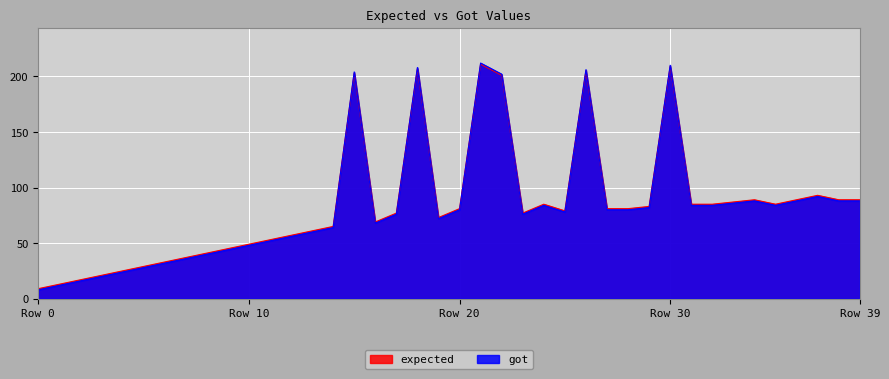

Where is got nearest to the value 110?

37